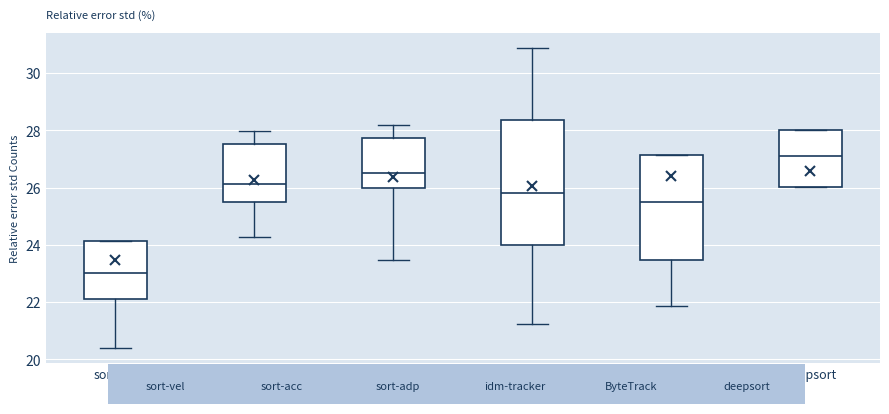

Reading left to right, read every box against the y-axis: the position of its median line, the range the box covers, and the ends of its whiskers. The values are not printed on the chart, so give them approximately, as read against the axis.

sort-vel: median 23.0, box 22.2 to 24.2, whiskers 20.4 to 24.2
sort-acc: median 26.2, box 25.4 to 27.6, whiskers 24.2 to 28.0
sort-adp: median 26.6, box 26.0 to 27.8, whiskers 23.4 to 28.2
idm-tracker: median 25.8, box 24.0 to 28.4, whiskers 21.2 to 30.8
ByteTrack: median 25.6, box 23.4 to 27.2, whiskers 21.8 to 27.2
deepsort: median 27.2, box 26.0 to 28.0, whiskers 26.0 to 28.0